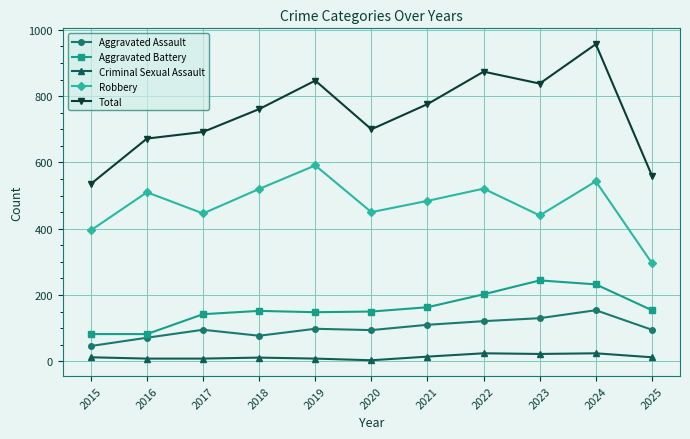

What are all the series names shown in the legend?

Aggravated Assault, Aggravated Battery, Criminal Sexual Assault, Robbery, Total